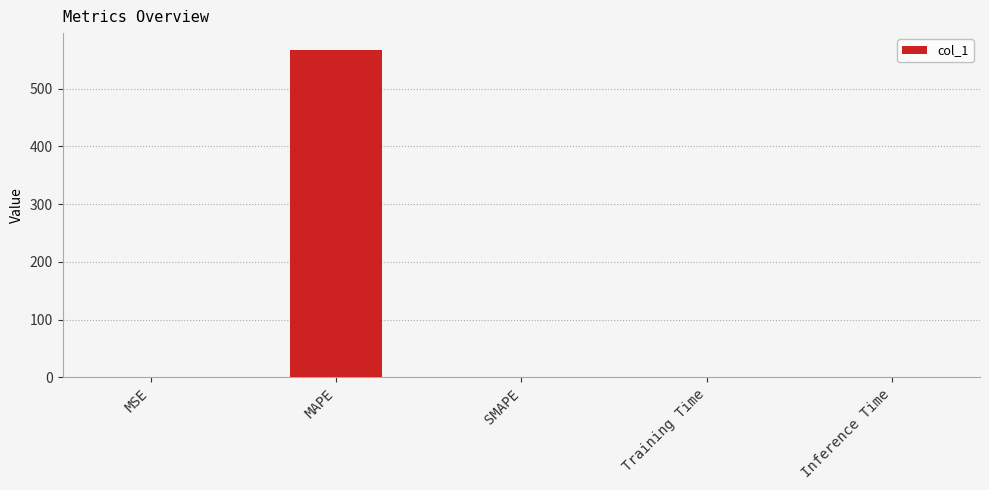

Which label corresponds to the largest value in the chart?

MAPE